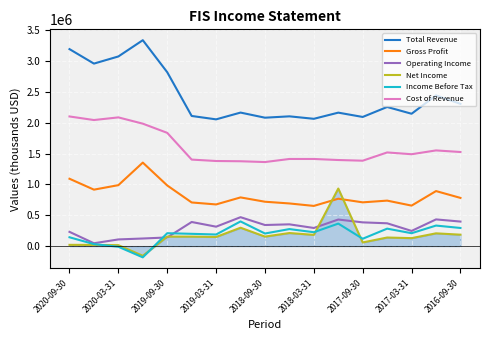

What is the minimum value shown in the chart?

-183000